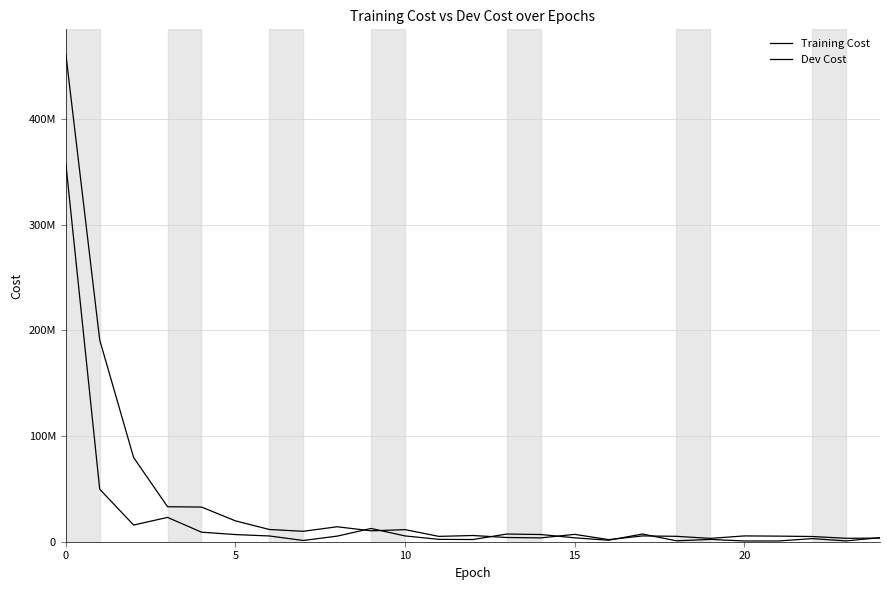

Does the chart display data point markers on the line(s)?

No